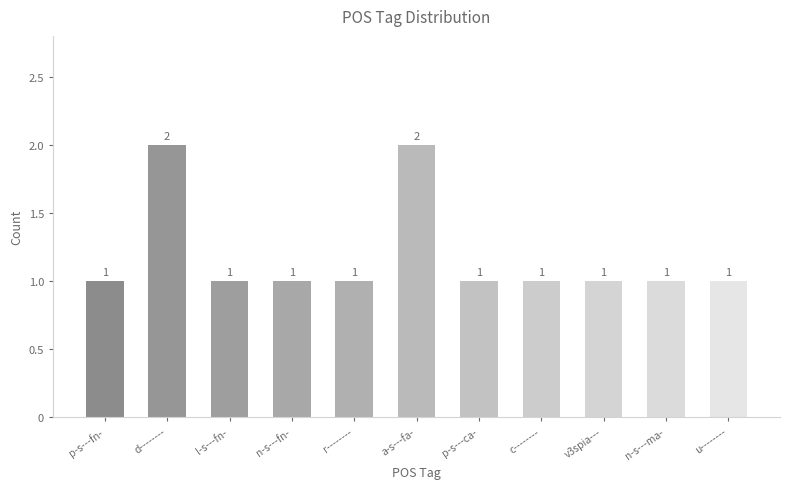

Reading left to right, transcribe all the data shown in this chart.

p-s---fn-=1	d--------=2	l-s---fn-=1	n-s---fn-=1	r--------=1	a-s---fa-=2	p-s---ca-=1	c--------=1	v3spia---=1	n-s---ma-=1	u--------=1